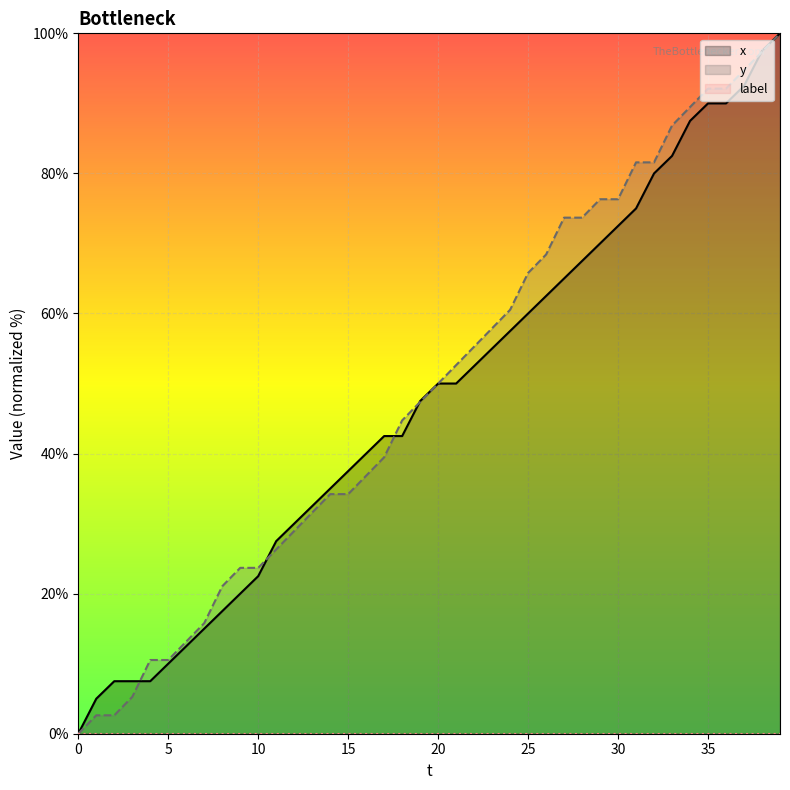

True or false: y and x cross at least once.

True